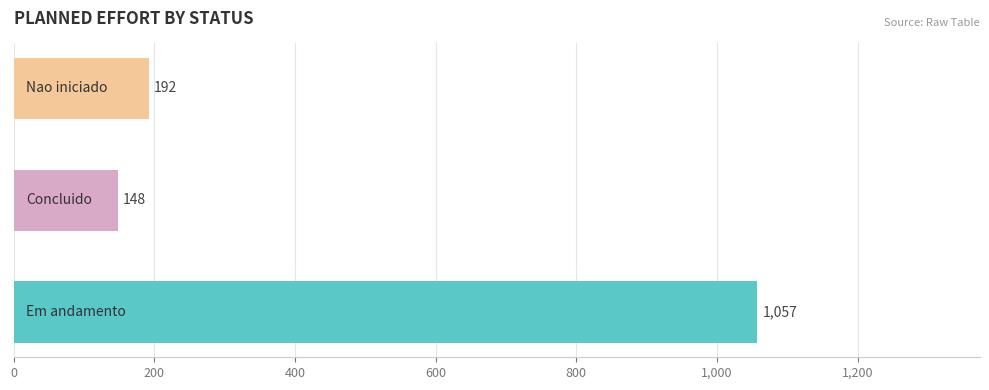

What is the difference between the second highest and minimum values?

44